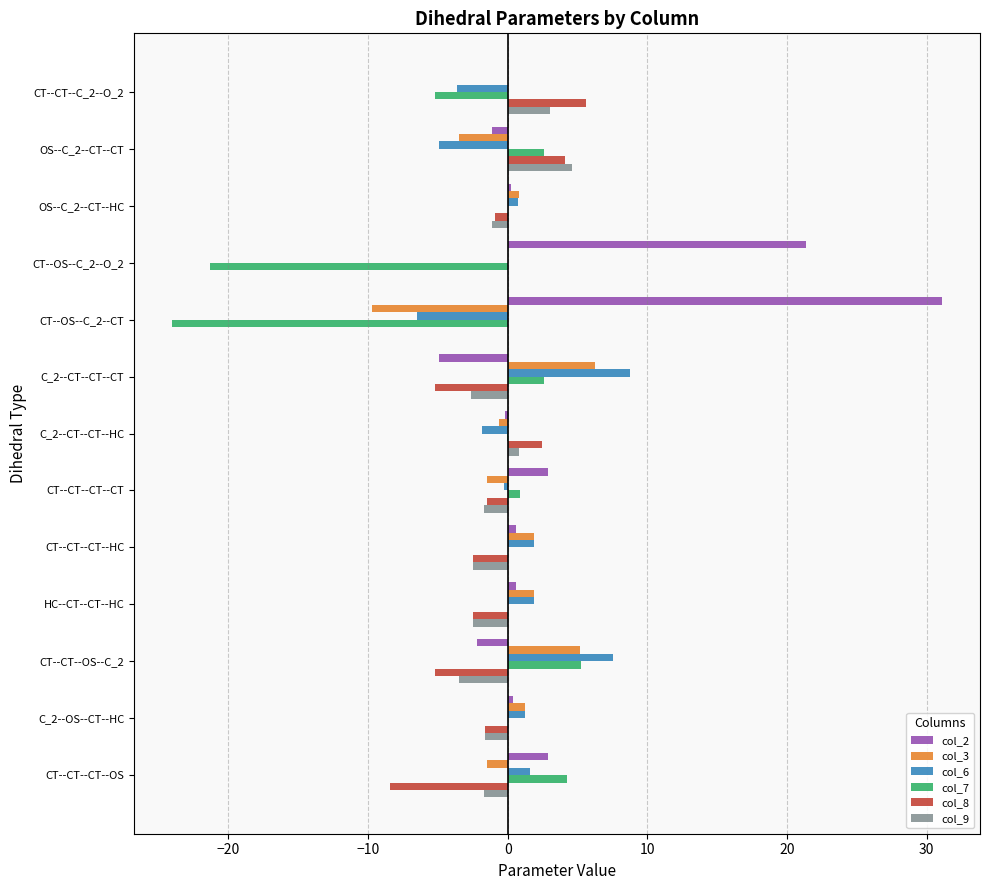

At which category does the chart reach its peak across all series?

CT--OS--C_2--CT